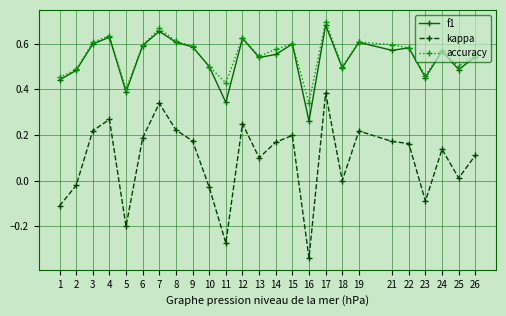

Rank the series by their maximum value, from highest to lowest.

accuracy, f1, kappa